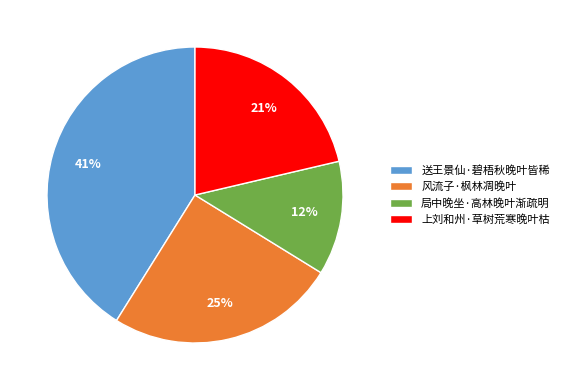

Does 送王景仙·碧梧秋晚叶皆稀 represent more than half of the total?

No